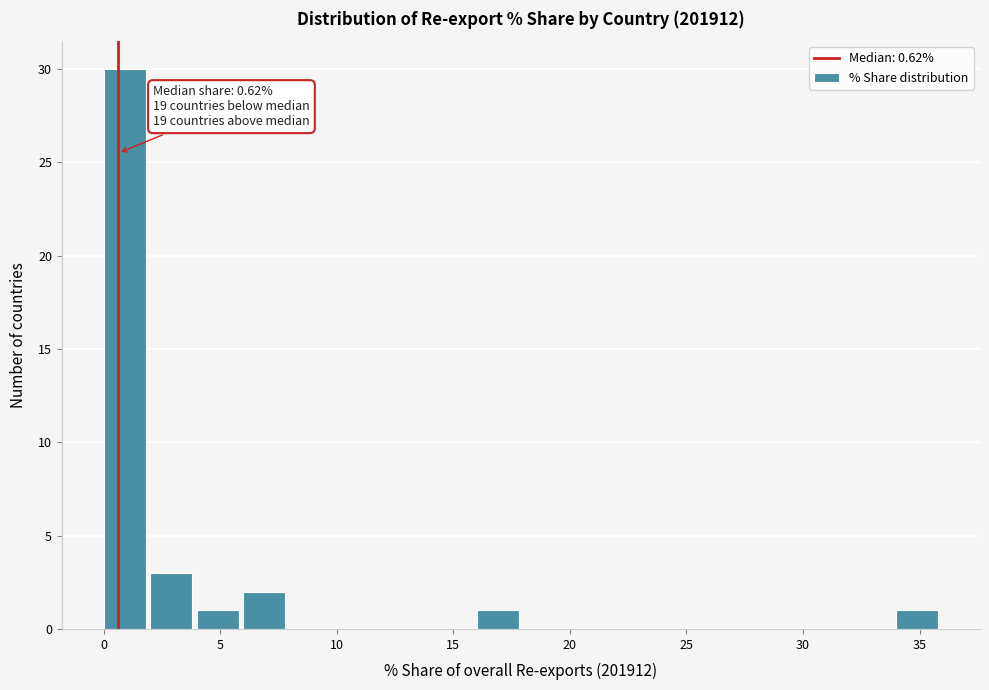

Which range on the x-axis has the tallest bar?

0 to 2